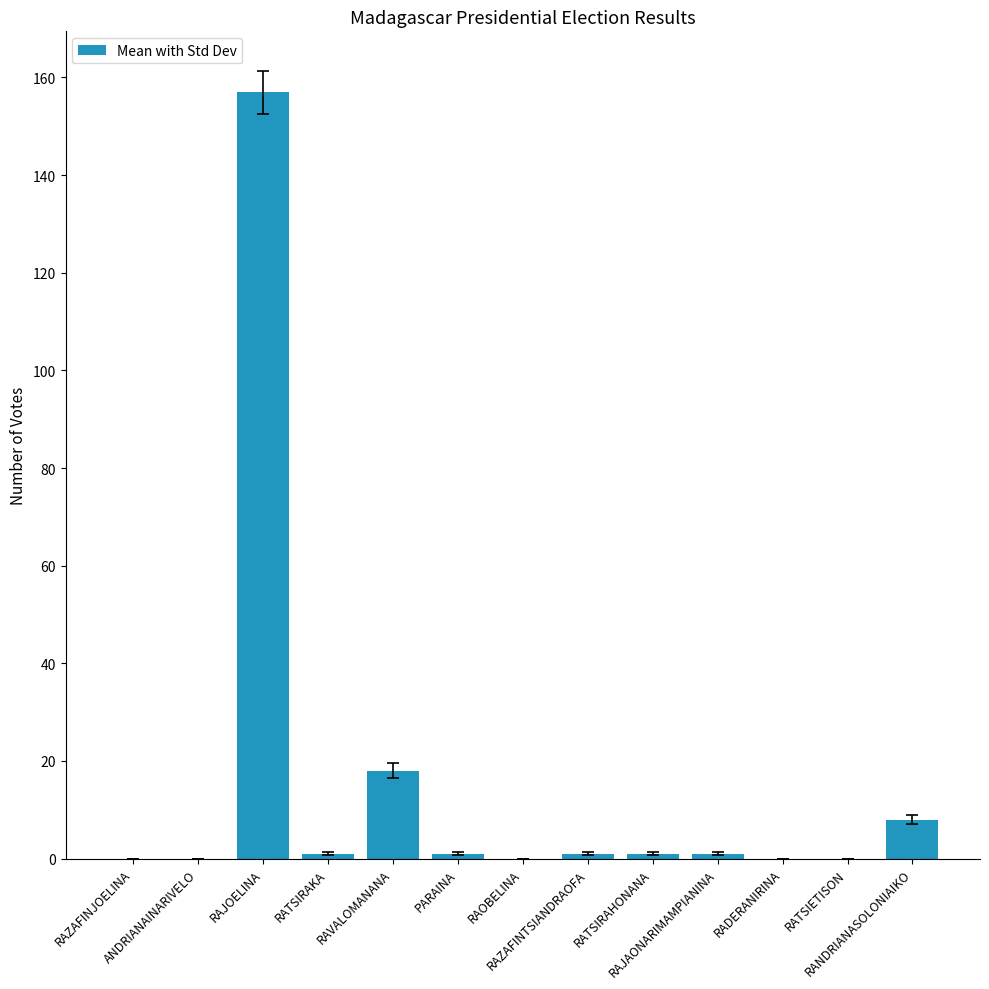

Are the bars horizontal?

No